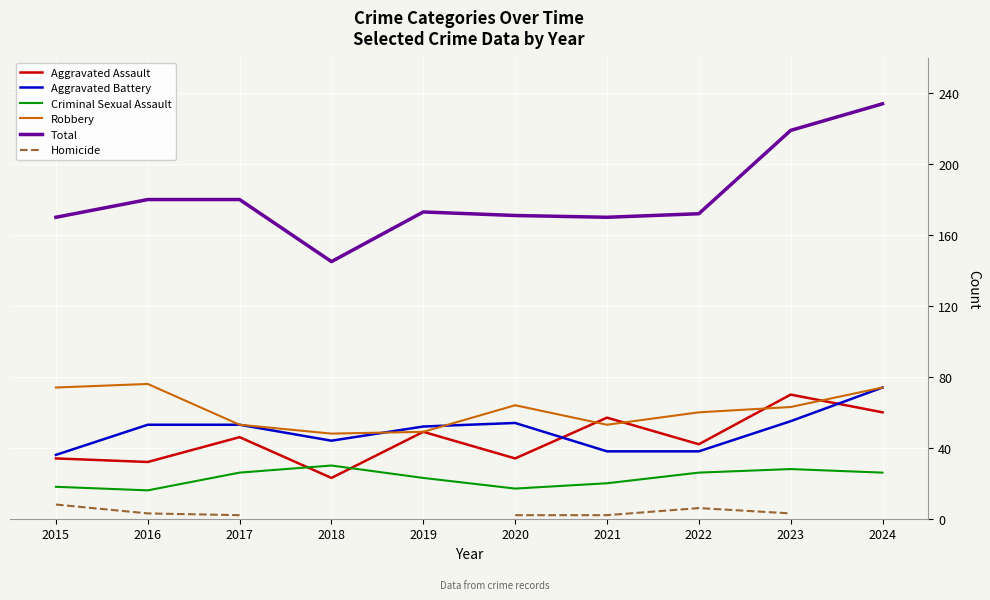

How many data points in Robbery are above 63?

4